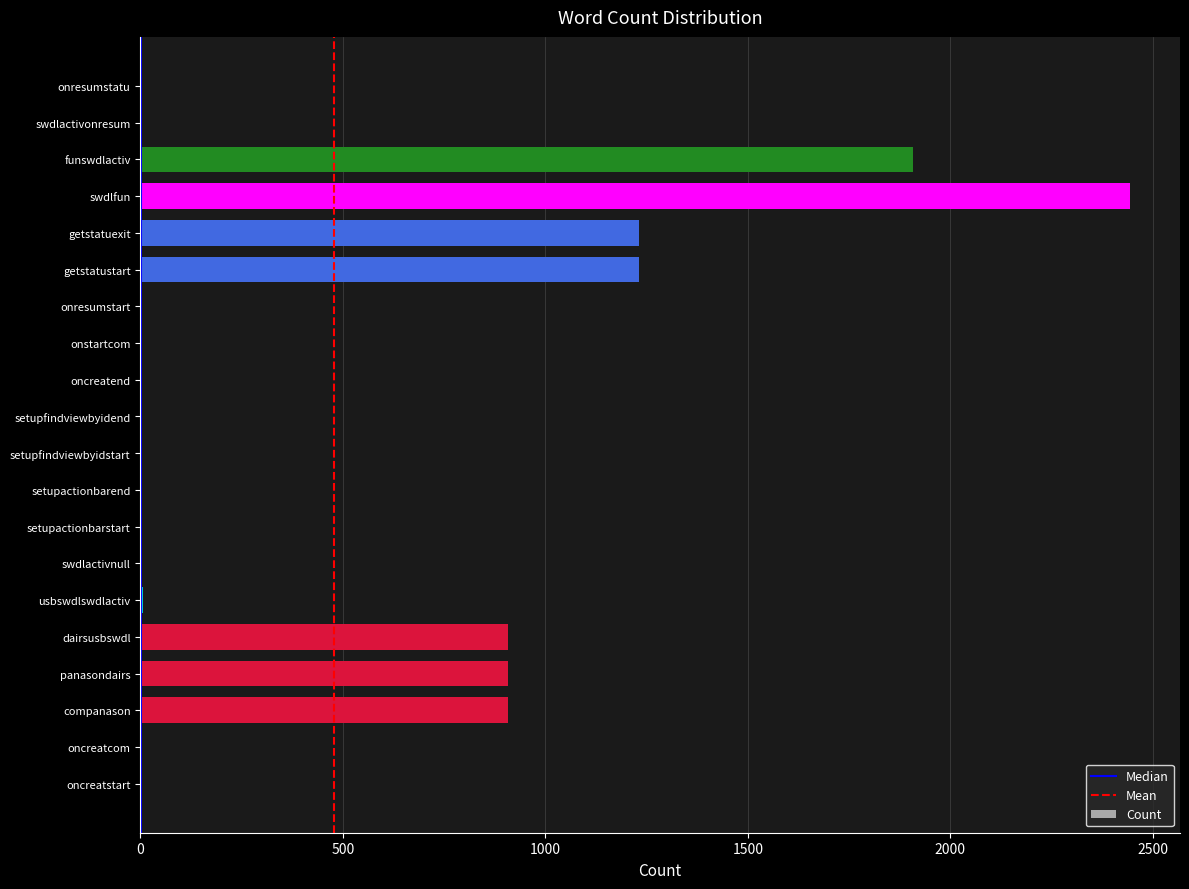

What is the sum of all values?

9564